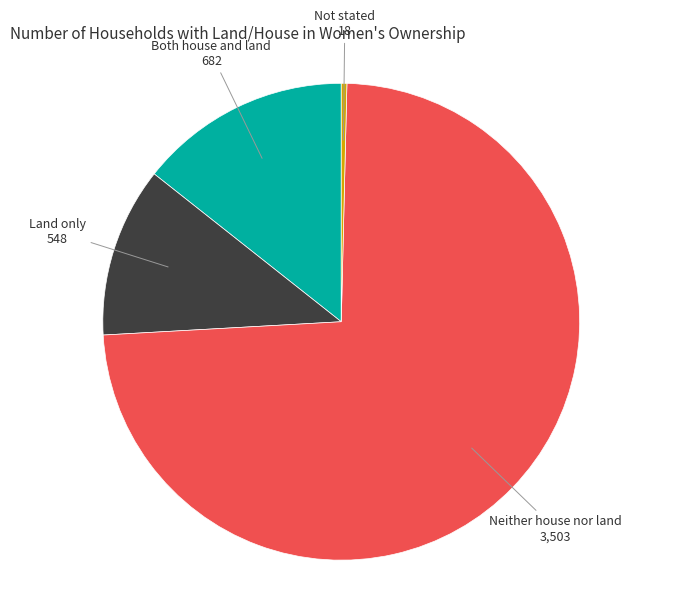

Count the number of slices in the pie.

4